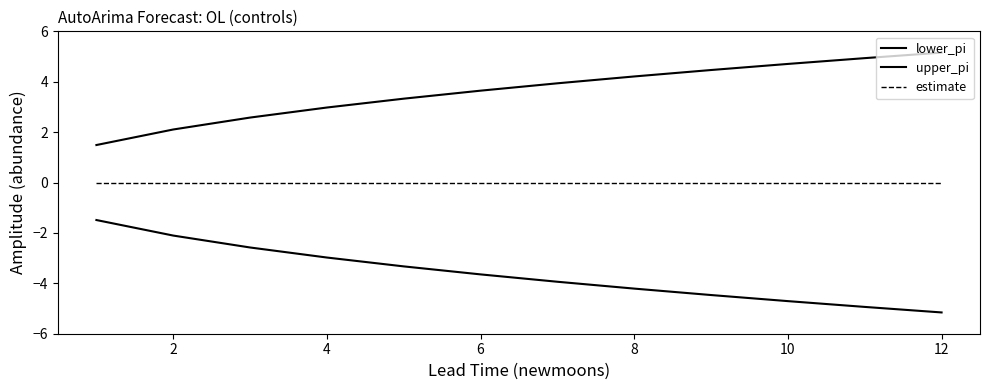

Rank the series by their maximum value, from lowest to highest.

lower_pi, estimate, upper_pi